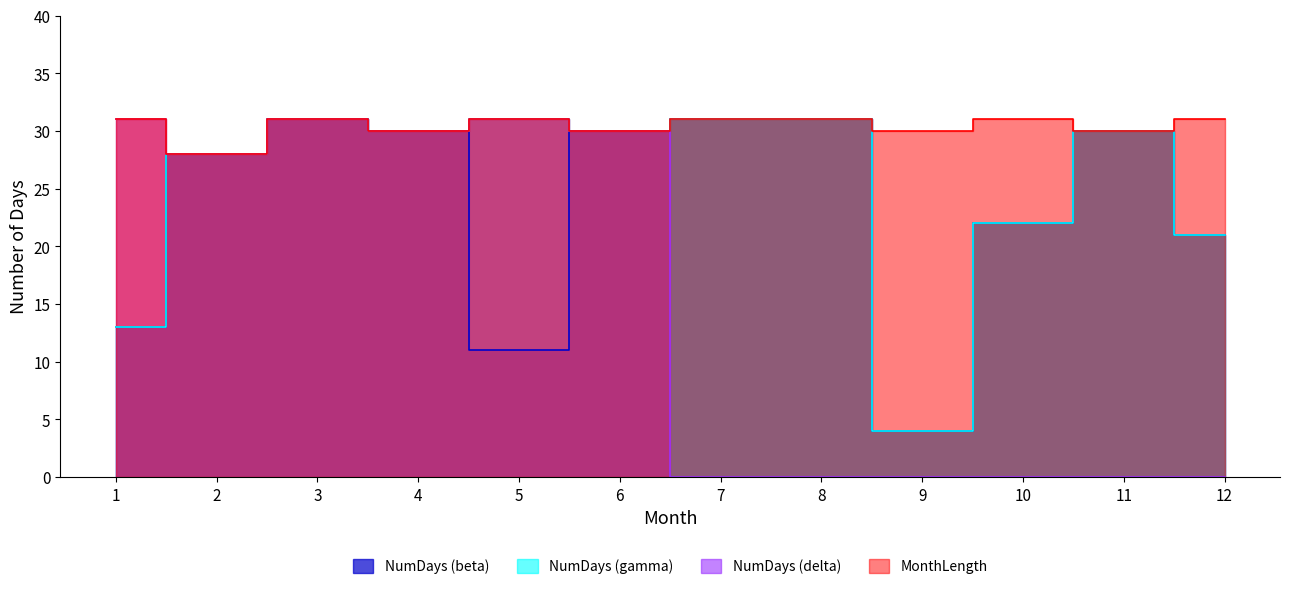

True or false: MonthLength and NumDays (beta) intersect in this chart.

False